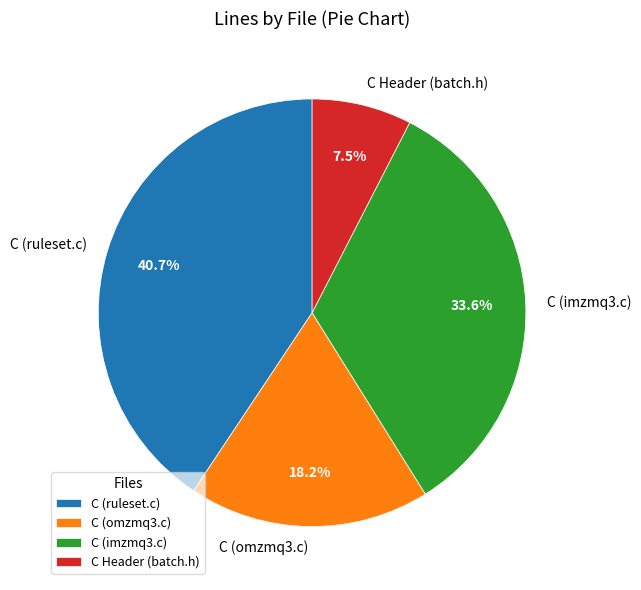

Is it true that C (omzmq3.c) is 18% of the pie?

True